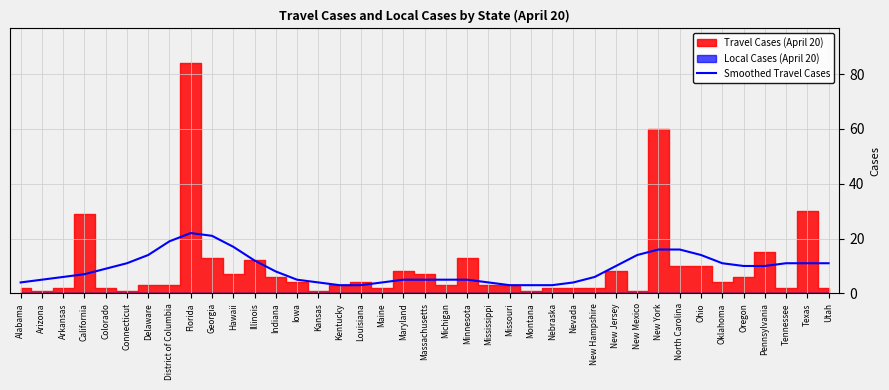

What is the value of the 26th point from the left?

3